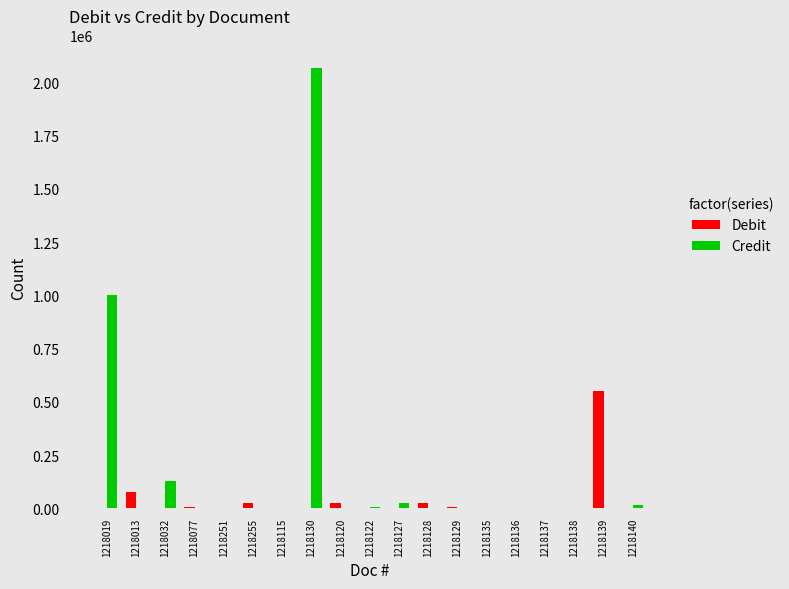

How many groups of bars are there?

19